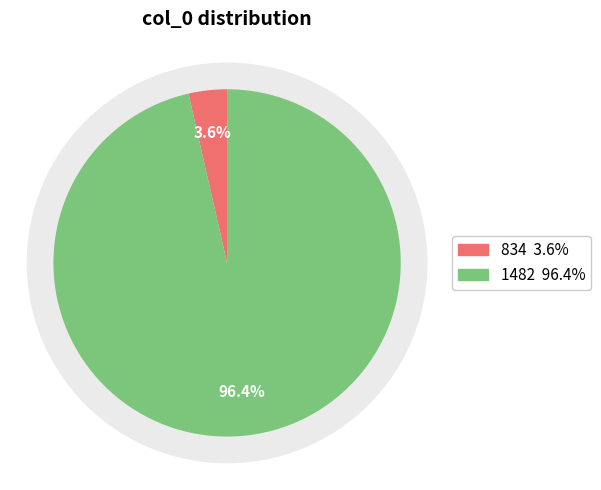

Rank the categories by value from lowest to highest.

834, 1482